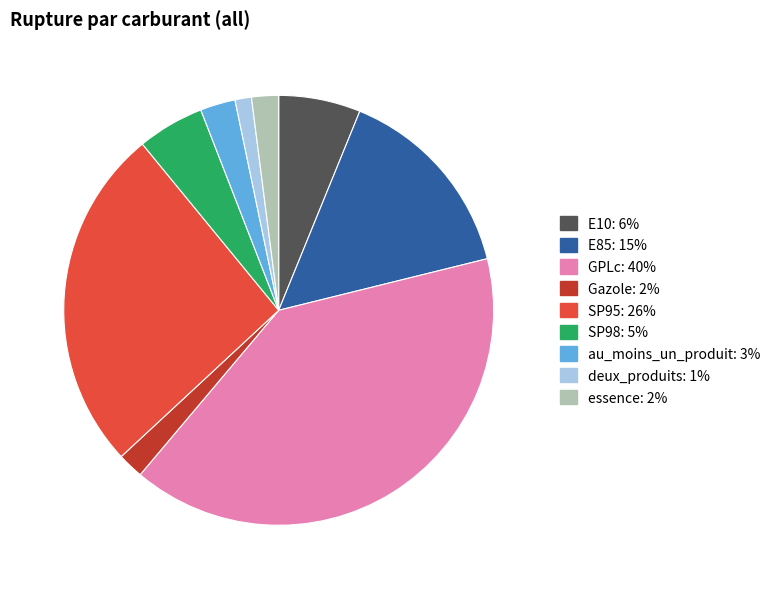

Is it true that SP95 is 19% of the pie?

False